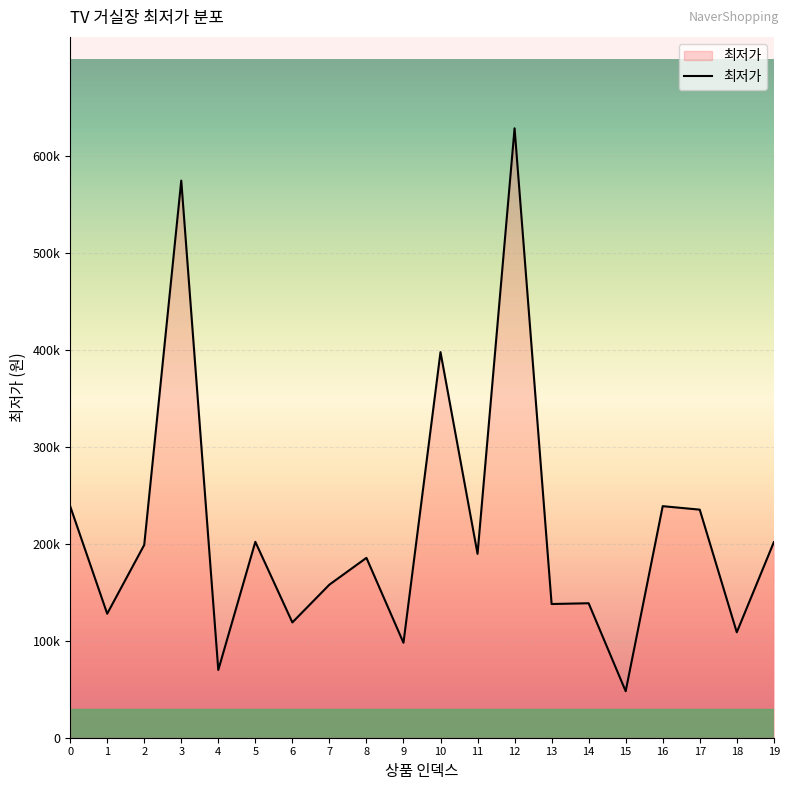

Does the chart have visible grid lines?

Yes